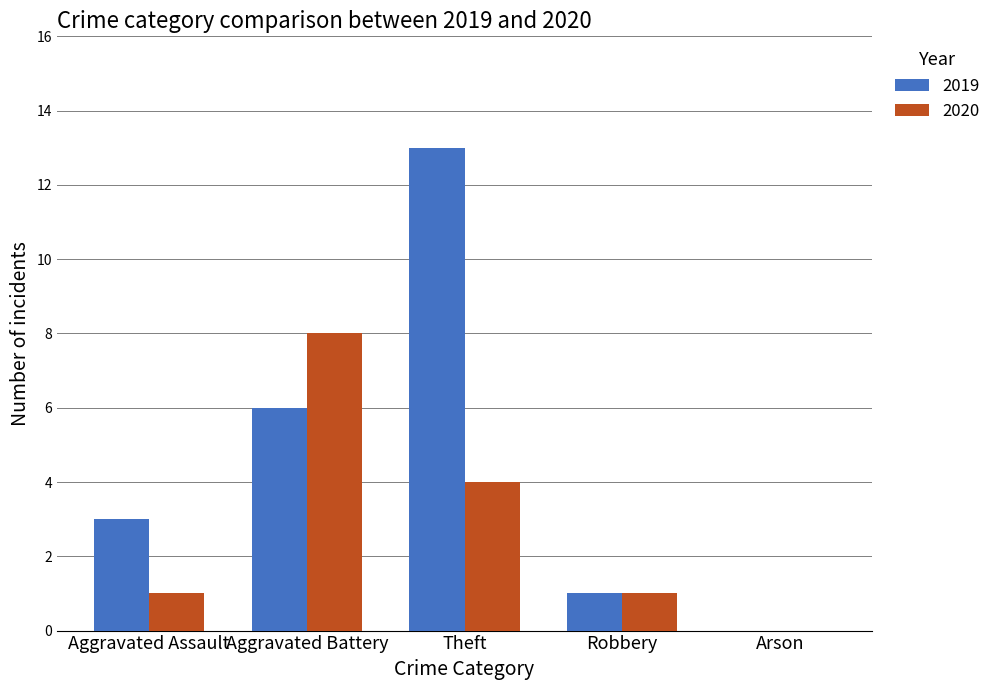

How many 2020 values are between 1 and 4?

3